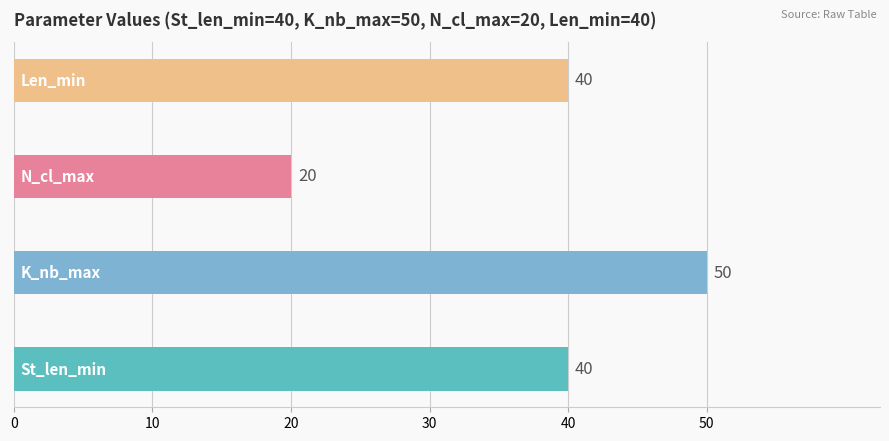

What is the greatest value displayed?

50